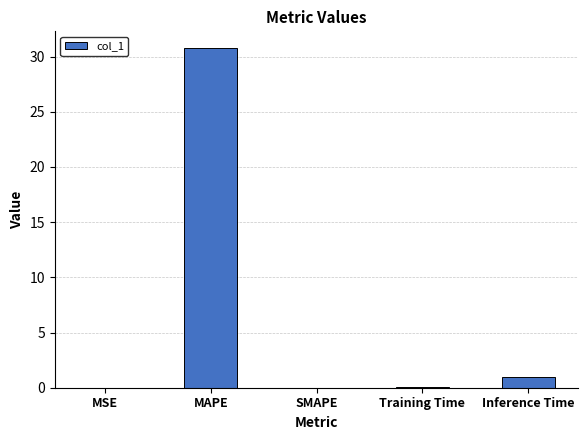

Count the number of categories in the chart.

5